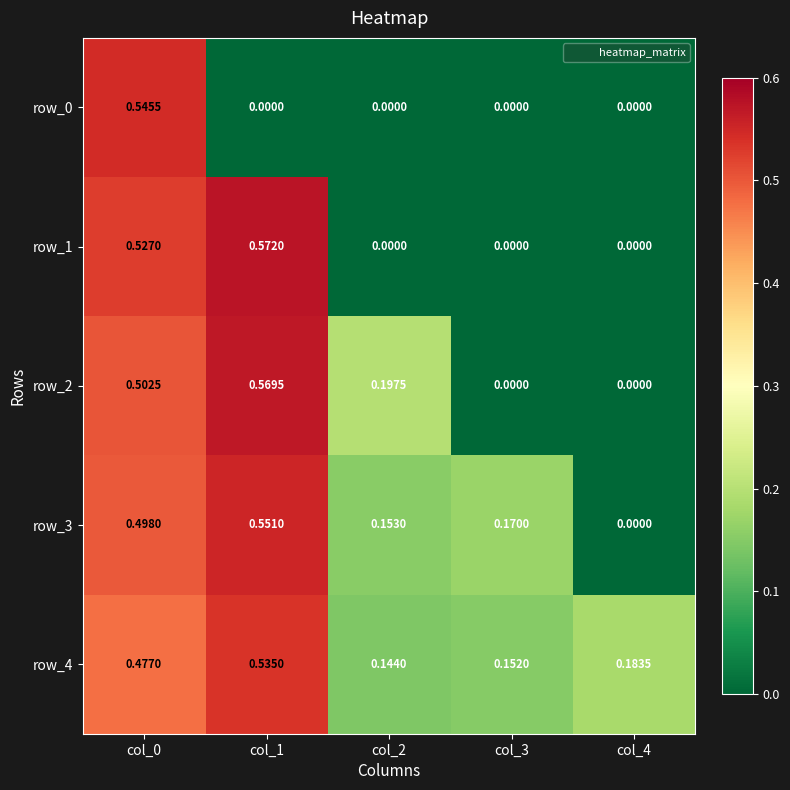

What is the total value across all series at col_3?

0.3